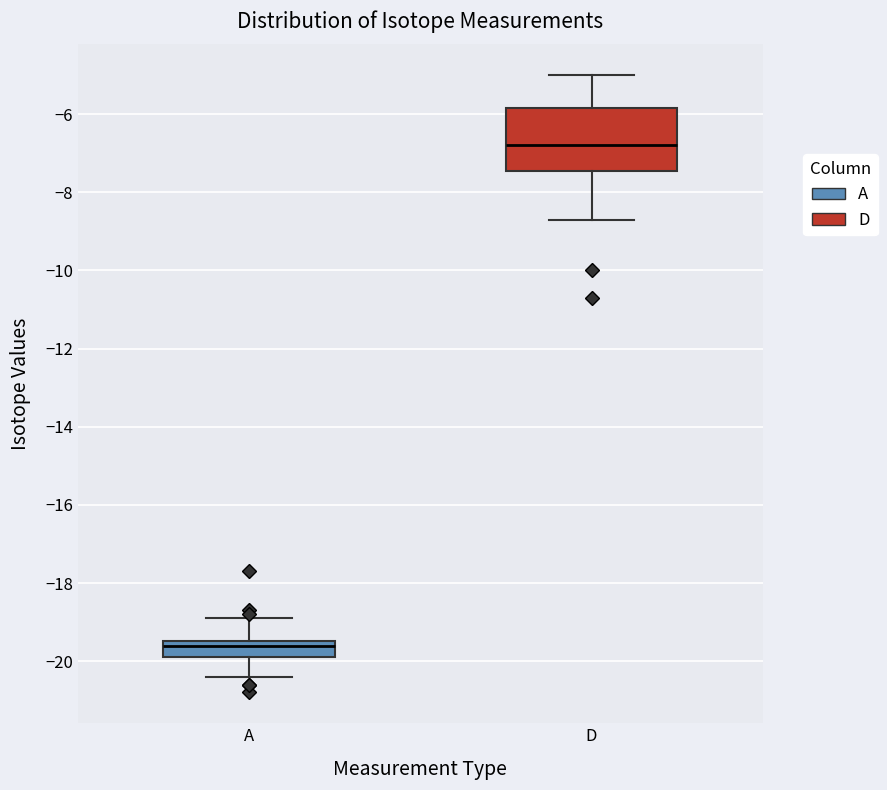

Where is the upper edge of the box for A on the y-axis? The values are not printed on the chart, so give them approximately, as read against the axis.

-19.4